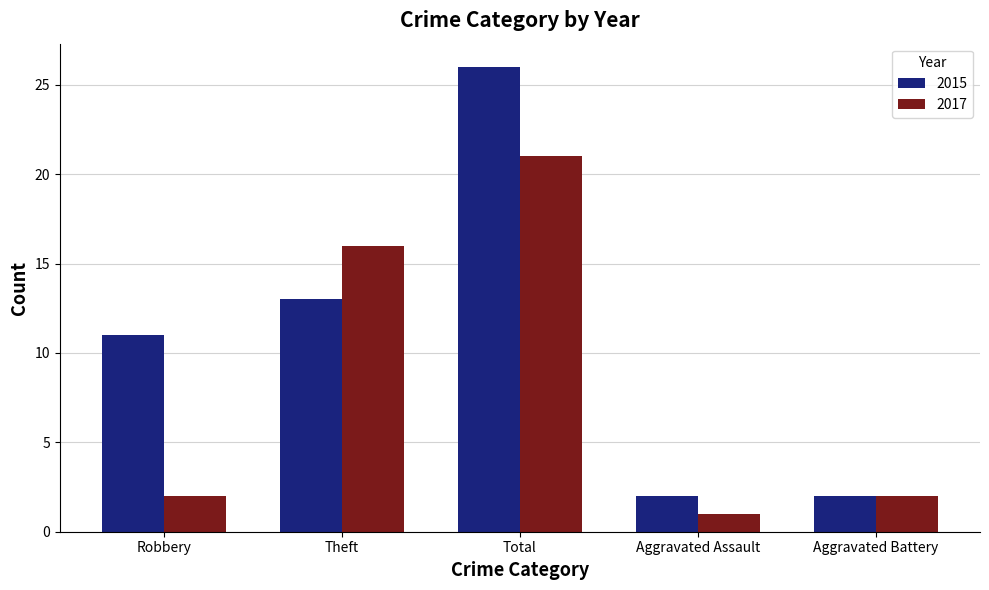

What is the approximate value of 2015 at Theft?

13